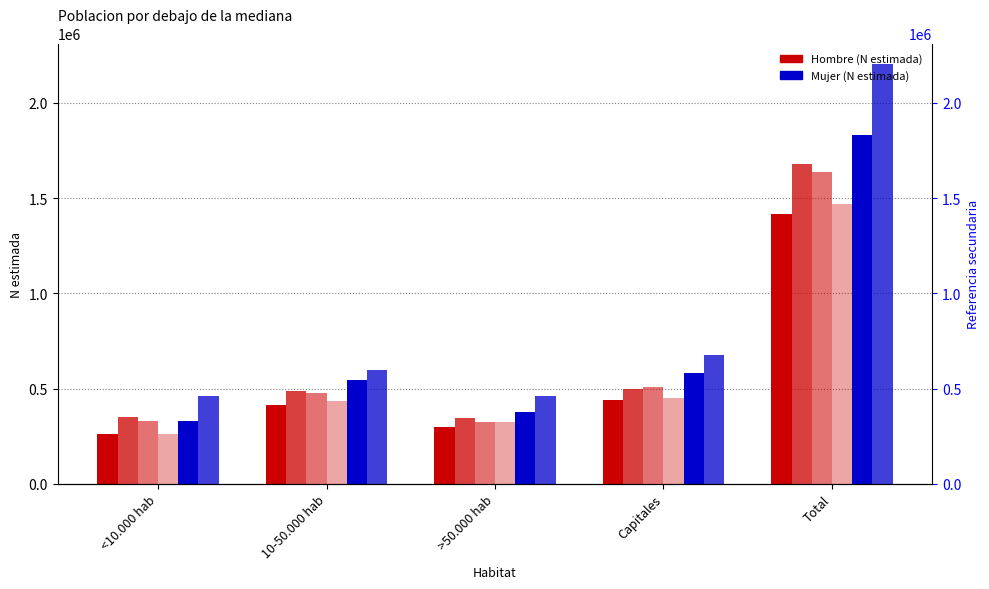

Which series has the largest total across all categories?

Mujer 2012